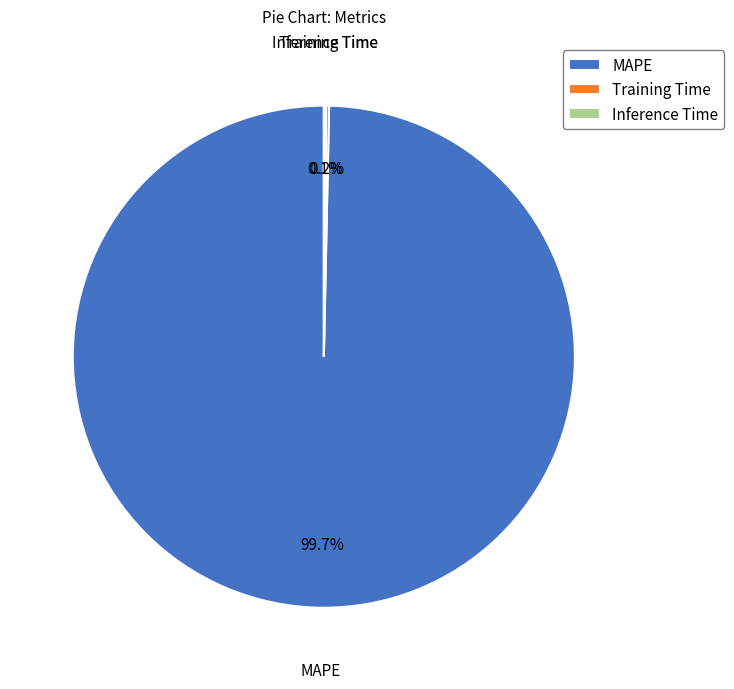

To the nearest percent, what is the average slice percentage?

33%